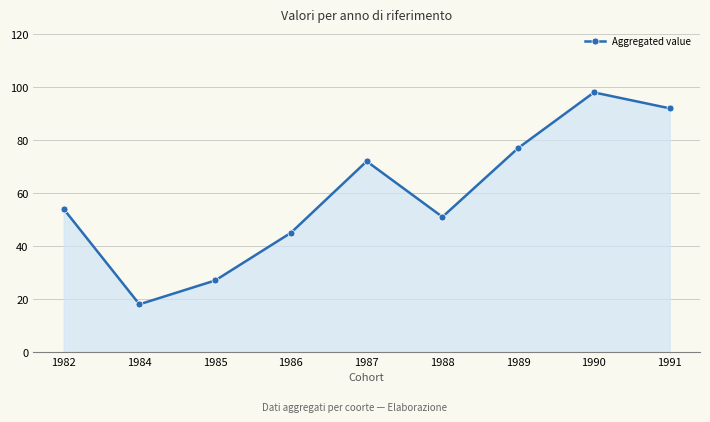

What is the sum of the values at 1991 and 1982?

146